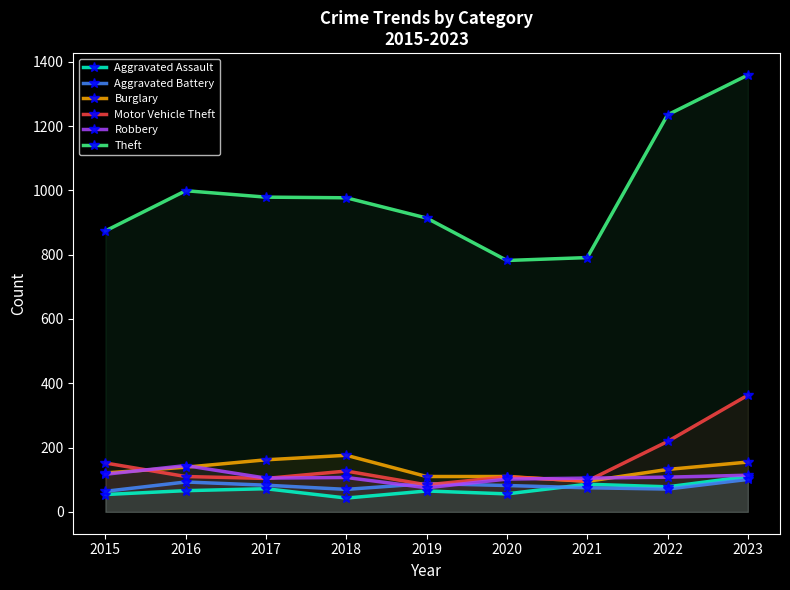

How many interior local valleys does the Theft series have?

1